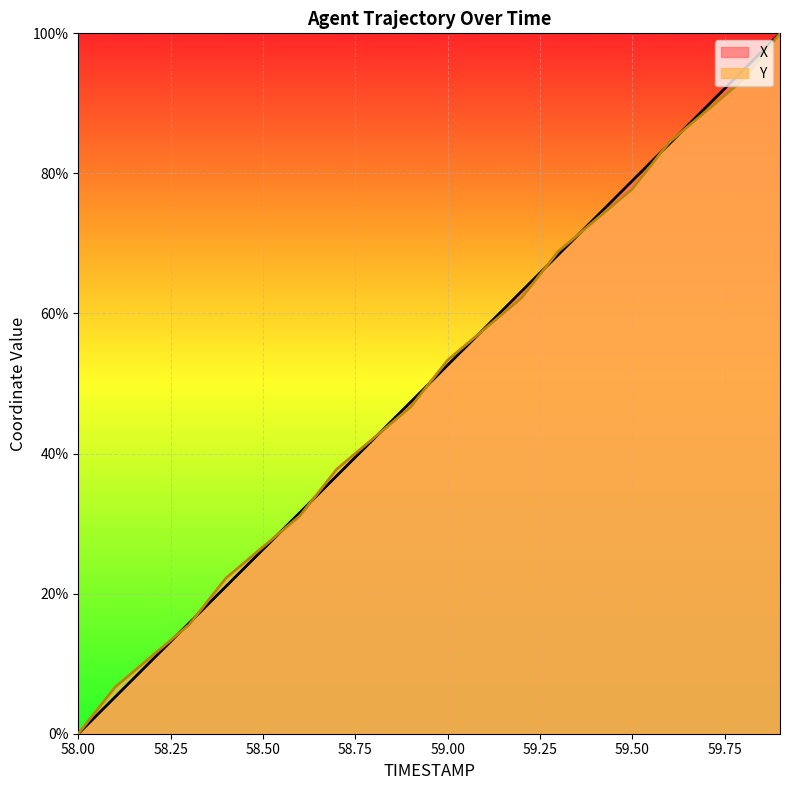

Which series has the widest spread of values?

X